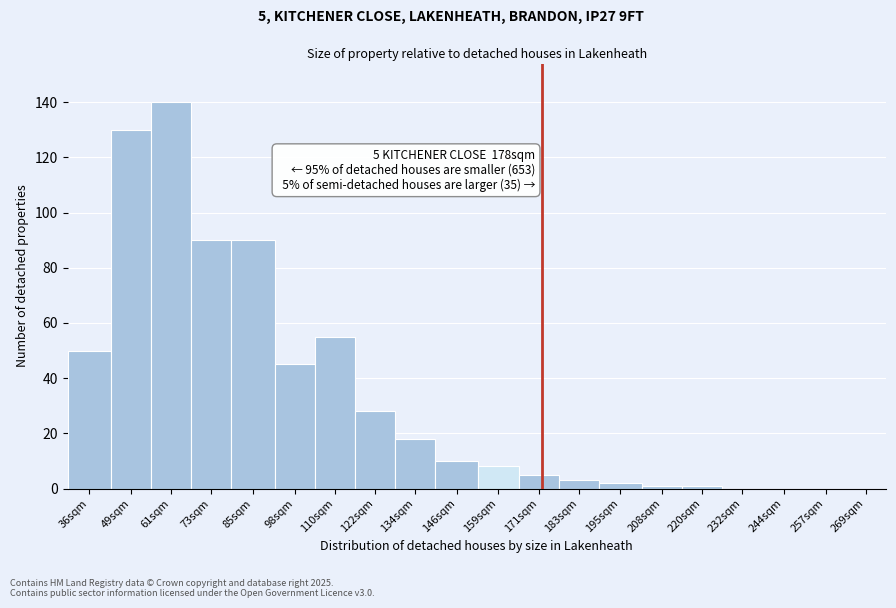

Reading left to right, list all the values displayed in this chart.

36sqm=50	49sqm=130	61sqm=140	73sqm=90	85sqm=90	98sqm=45	110sqm=55	122sqm=28	134sqm=18	146sqm=10	159sqm=8	171sqm=5	183sqm=3	195sqm=2	208sqm=1	220sqm=1	232sqm=0	244sqm=0	257sqm=0	269sqm=0